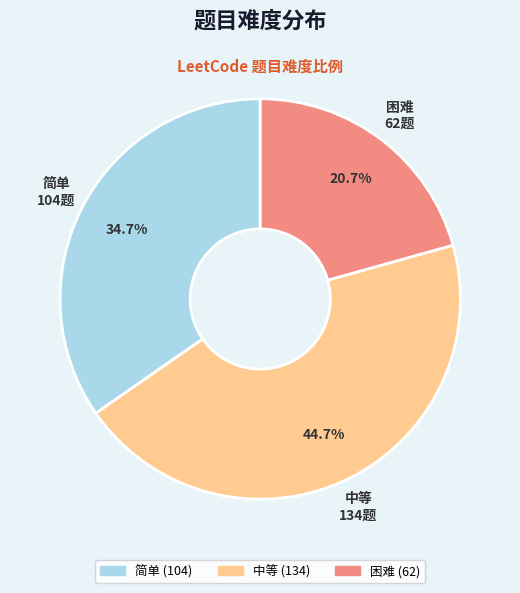

True or false: 困难 accounts for 7% of the total.

False